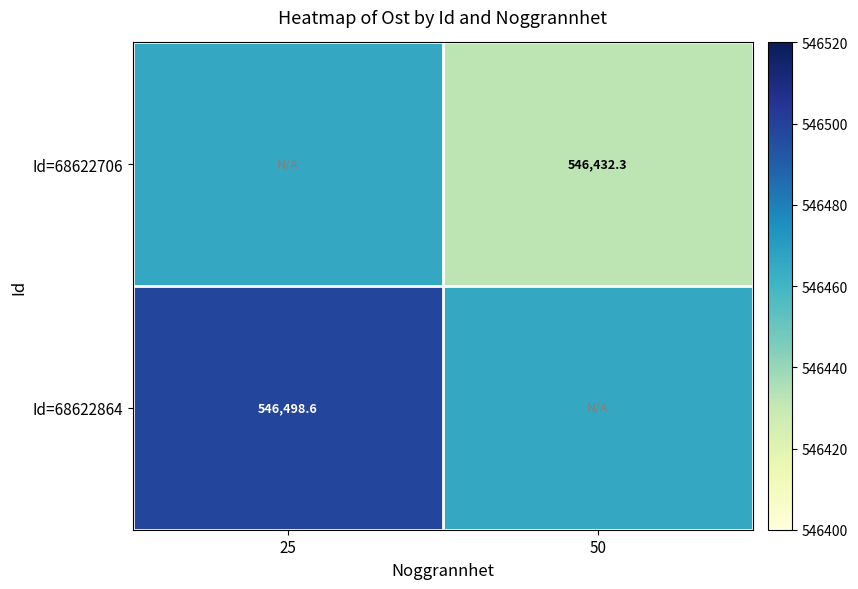

What is the sum of the Id=68622706 values at 50 and 25?

1092897.7